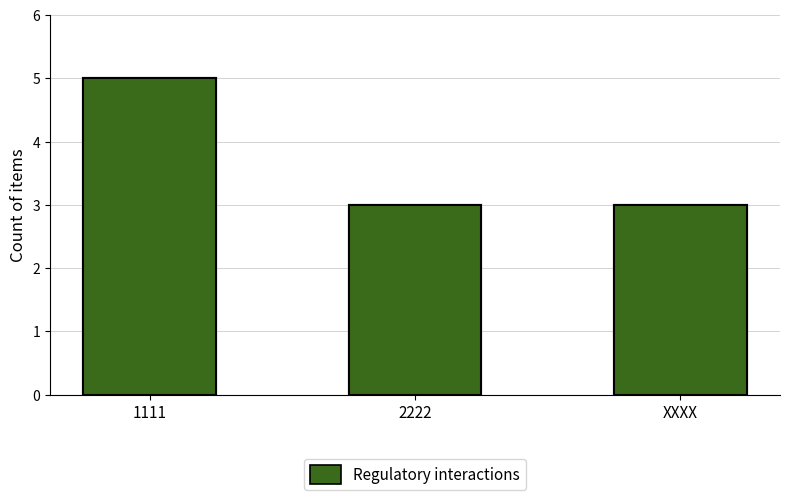

Is it true that the value at XXXX is 1?

False